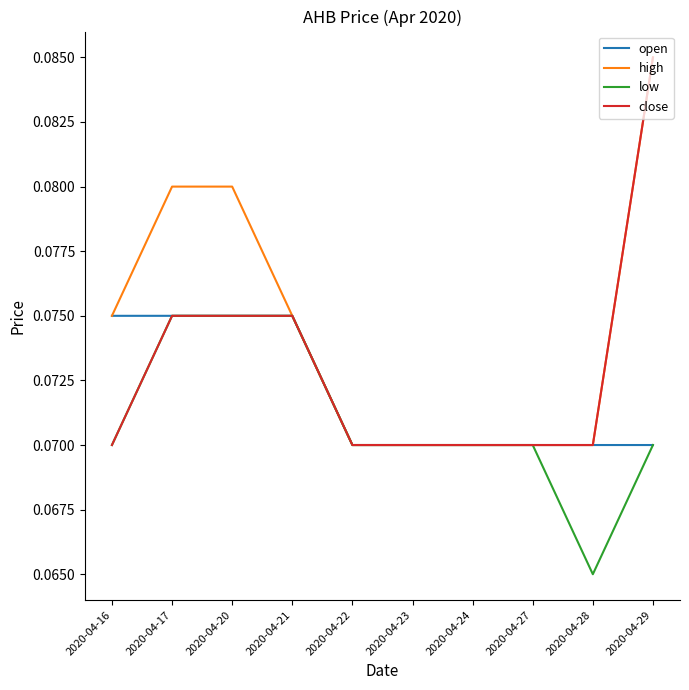

At which category is the sum across all series the highest?

2020-04-29